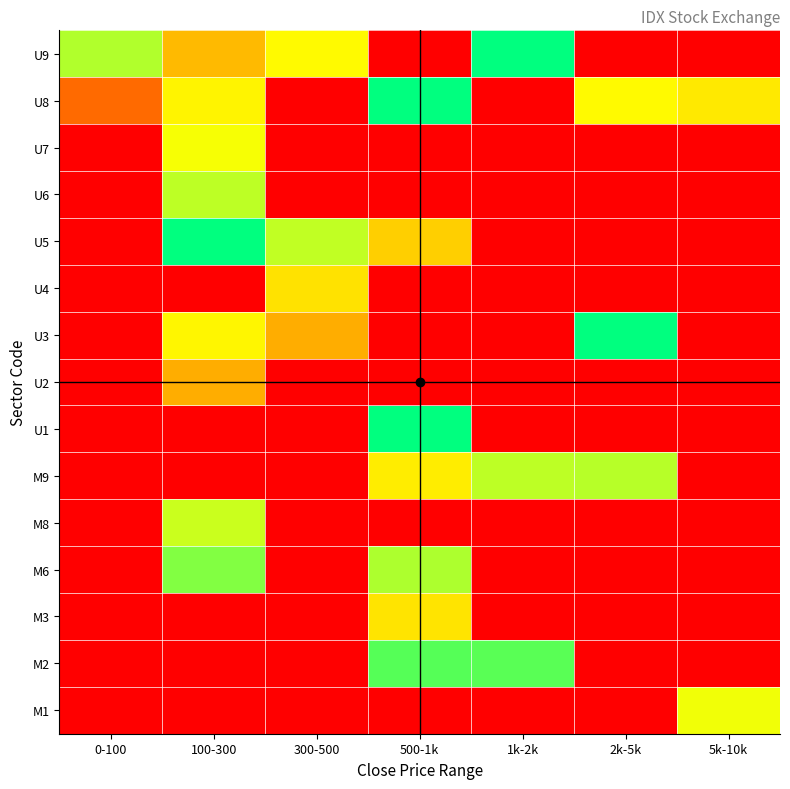

At how many categories does at least one series exceed 0?

7